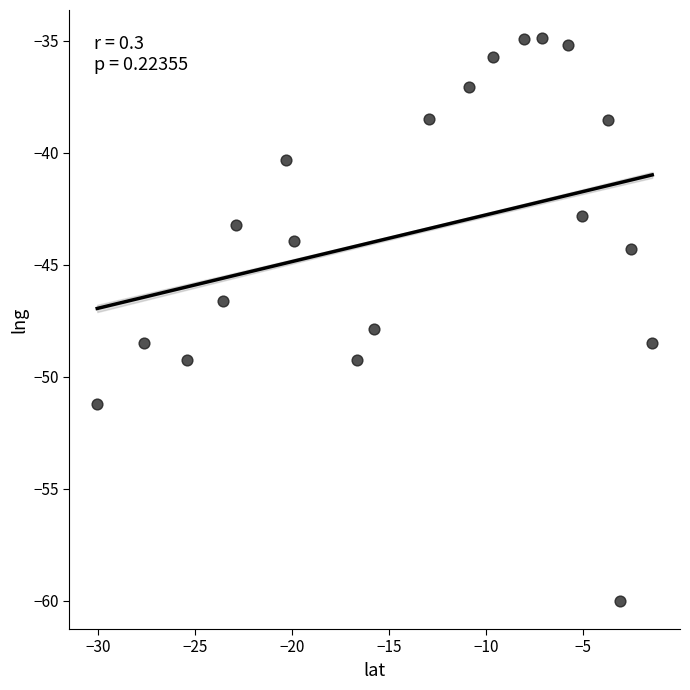

What Y value in the scatter plot is closest to -47?

-46.6